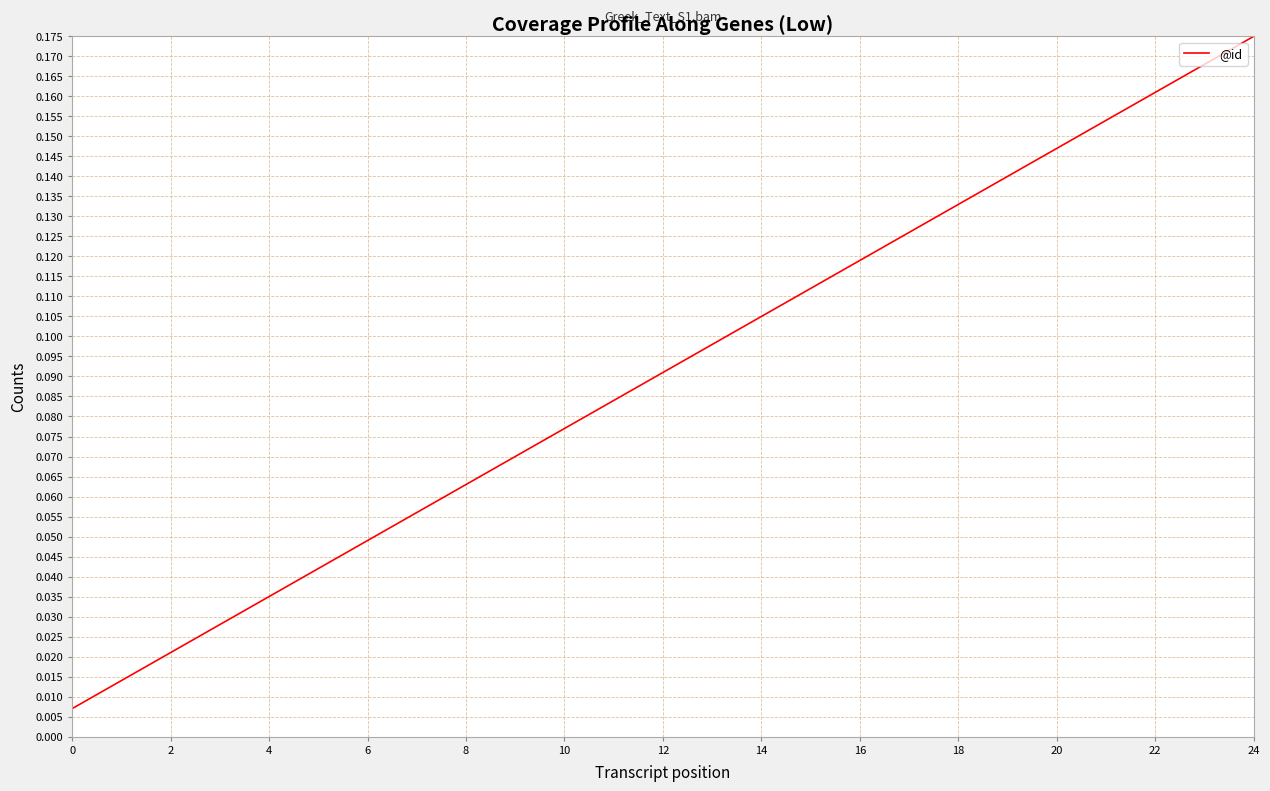

Reading left to right, transcribe all the data shown in this chart.

0.0	0.0	0.0	0.0	0.0	0.0	0.0	0.1	0.1	0.1	0.1	0.1	0.1	0.1	0.1	0.1	0.1	0.1	0.1	0.1	0.1	0.2	0.2	0.2	0.2